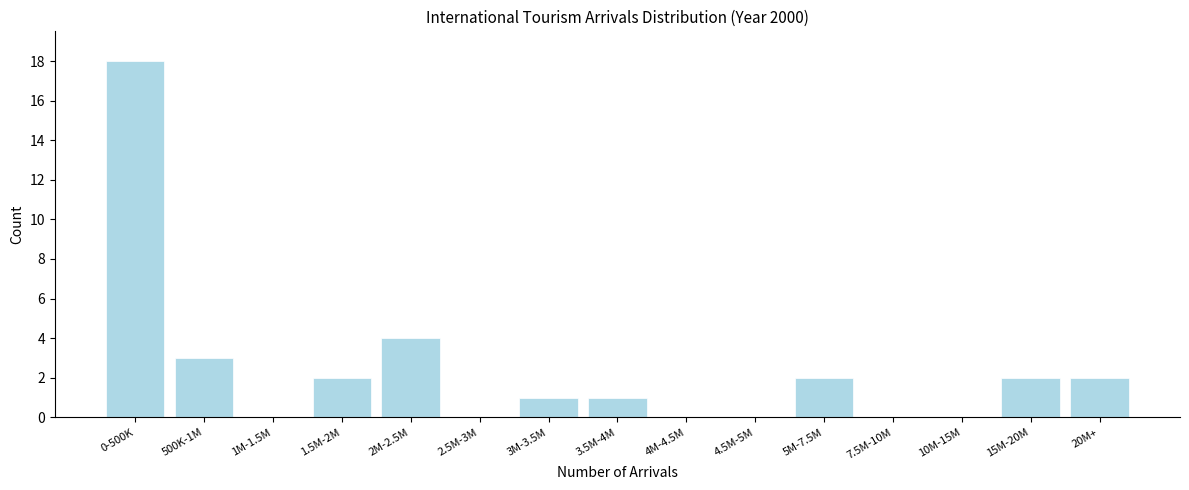

Reading left to right, what are all the values shown in this chart?

0-500K=18	500K-1M=3	1M-1.5M=0	1.5M-2M=2	2M-2.5M=4	2.5M-3M=0	3M-3.5M=1	3.5M-4M=1	4M-4.5M=0	4.5M-5M=0	5M-7.5M=2	7.5M-10M=0	10M-15M=0	15M-20M=2	20M+=2